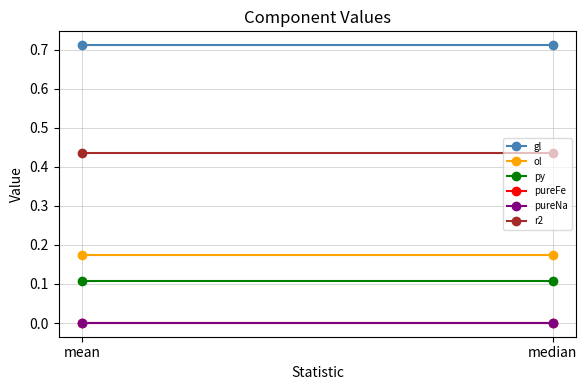

Between median and mean, which is larger?

median